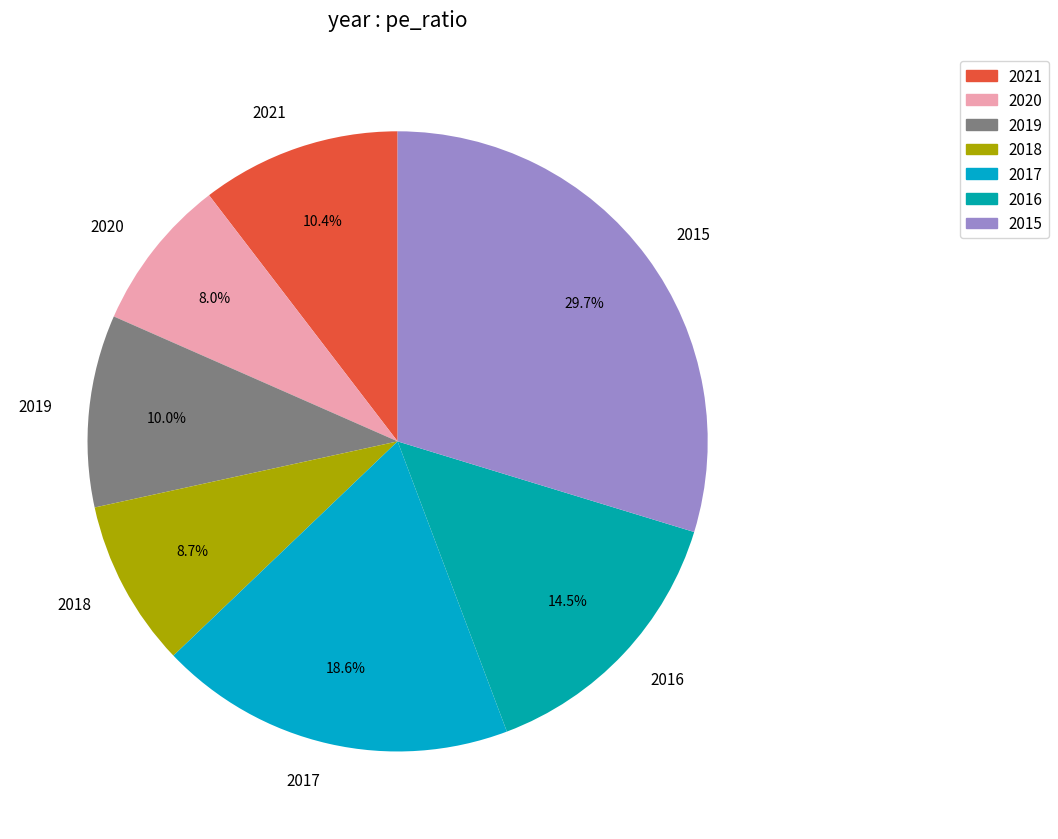

To the nearest percent, what portion does 2021 represent?

10%